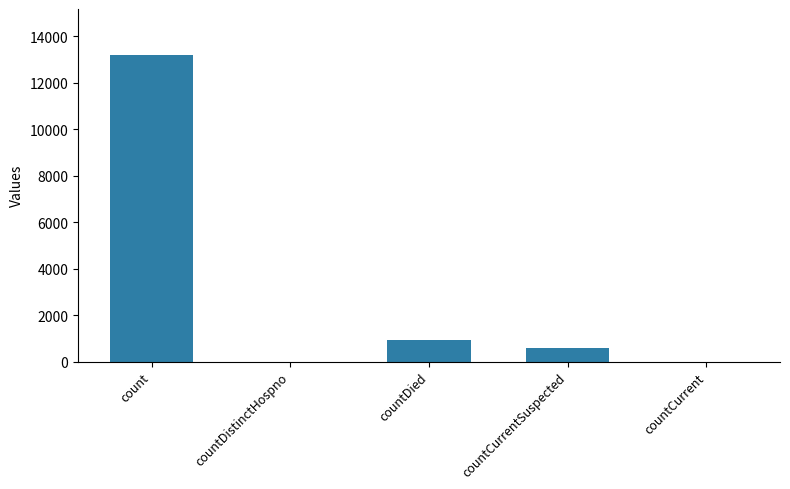

What is the sum of the values at countDied and countCurrent?

924